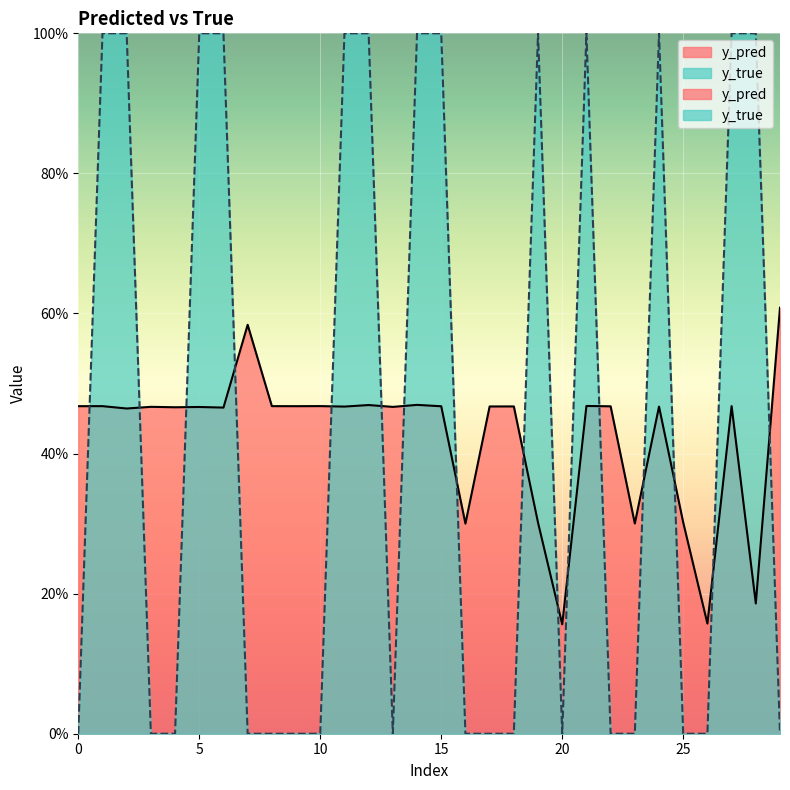

Is it true that y_pred equals 0.3 at 0?

False